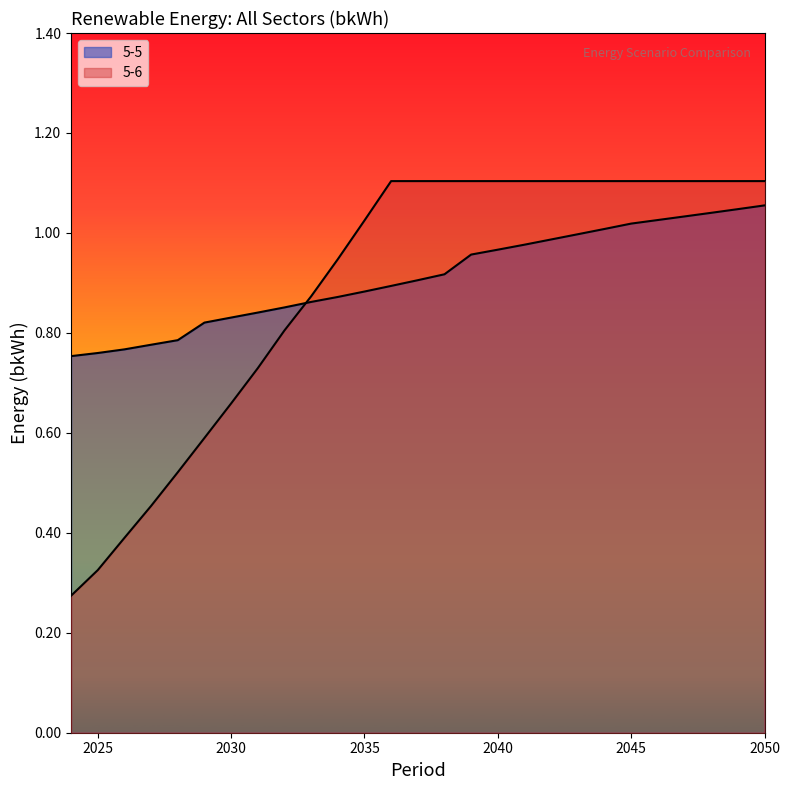

How many lines are shown in the chart?

2